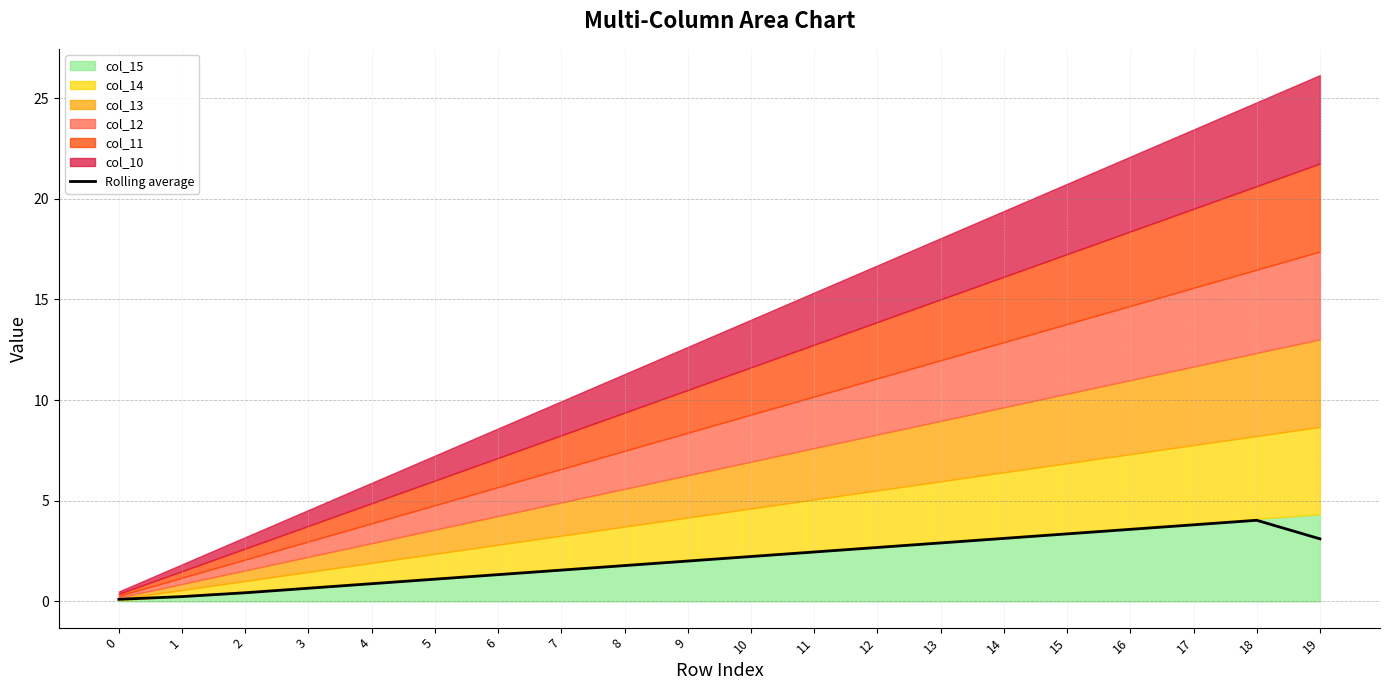

At which category does the data reach its first local peak?

18